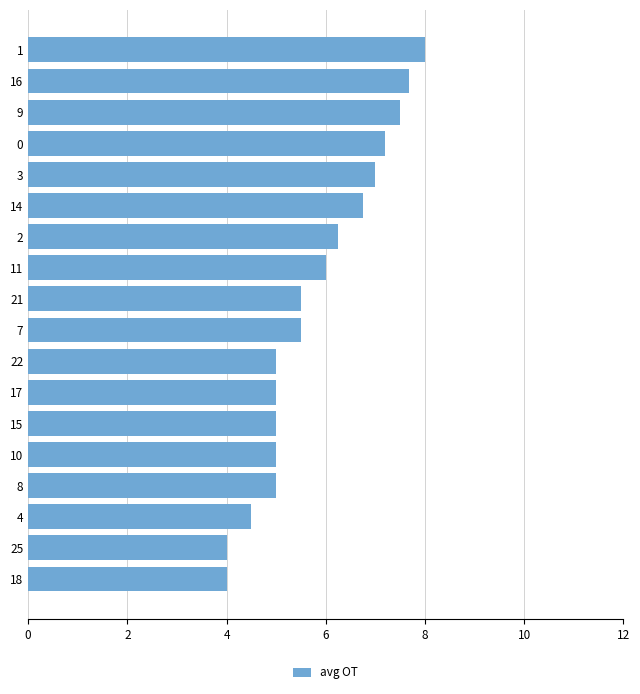

What is the approximate value at 15?

5.0